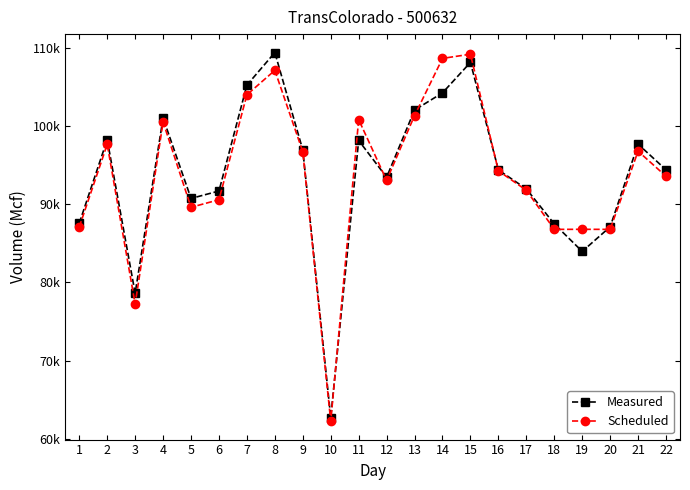

Which category has the highest value in the Scheduled series?

15